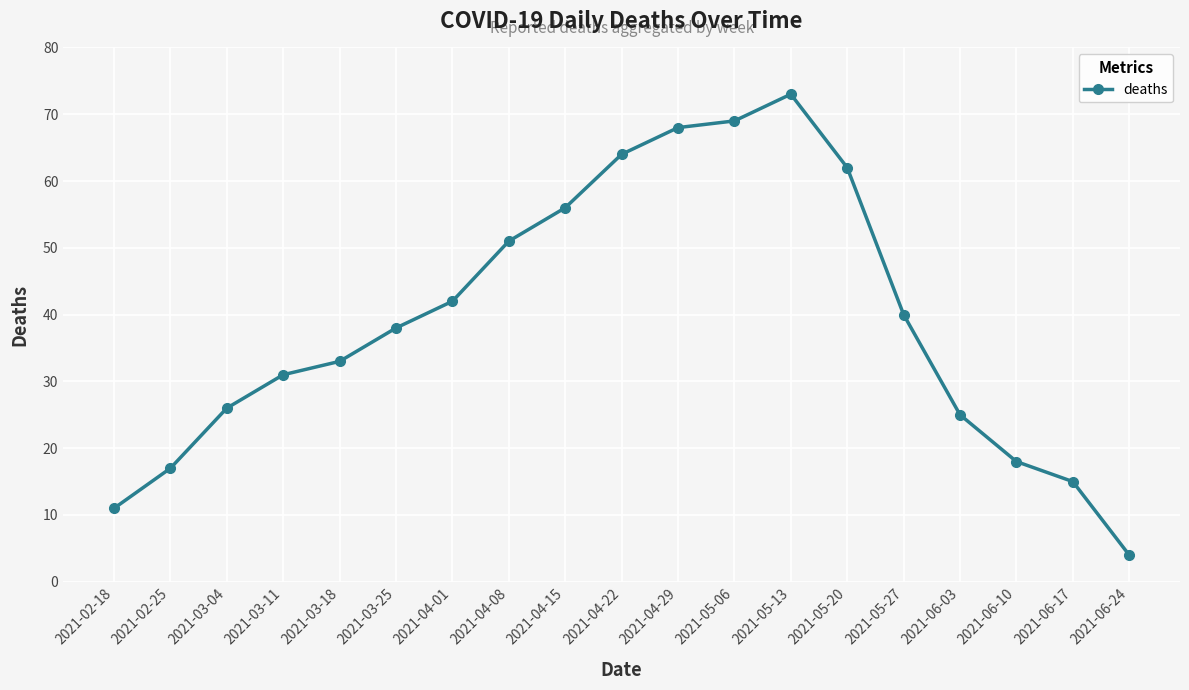

Where is the data nearest to the value 38?

2021-03-25